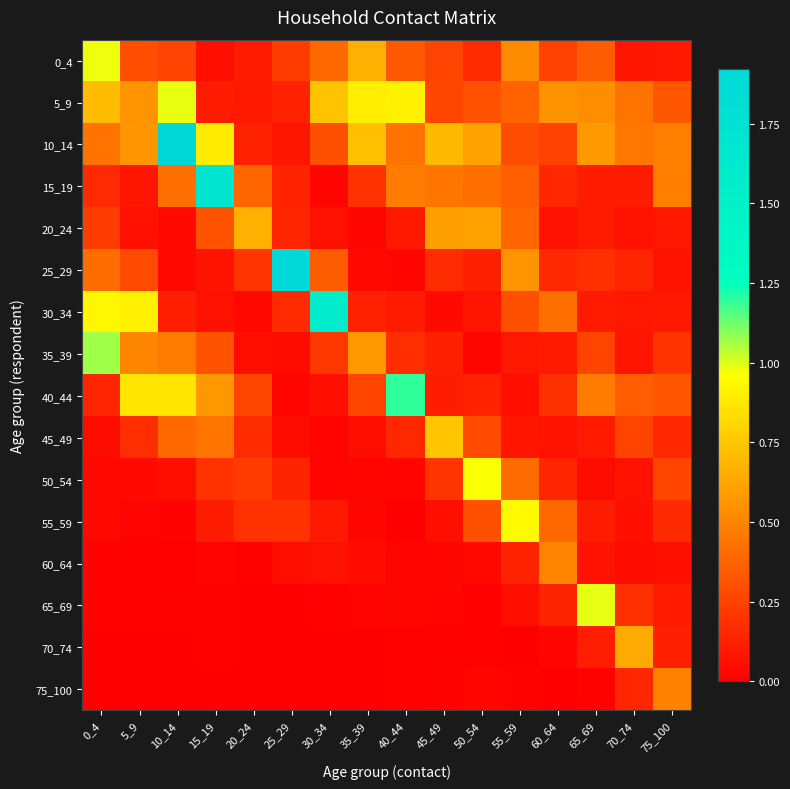

Is it true that 40_44 equals 0.5 at 70_74?

False